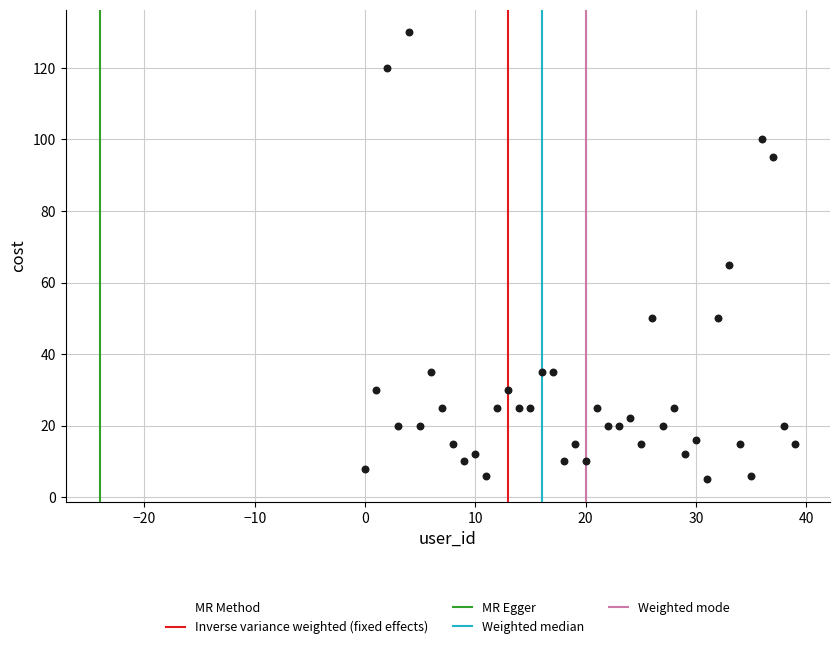

What is the range of Y values (max minus min)?

125